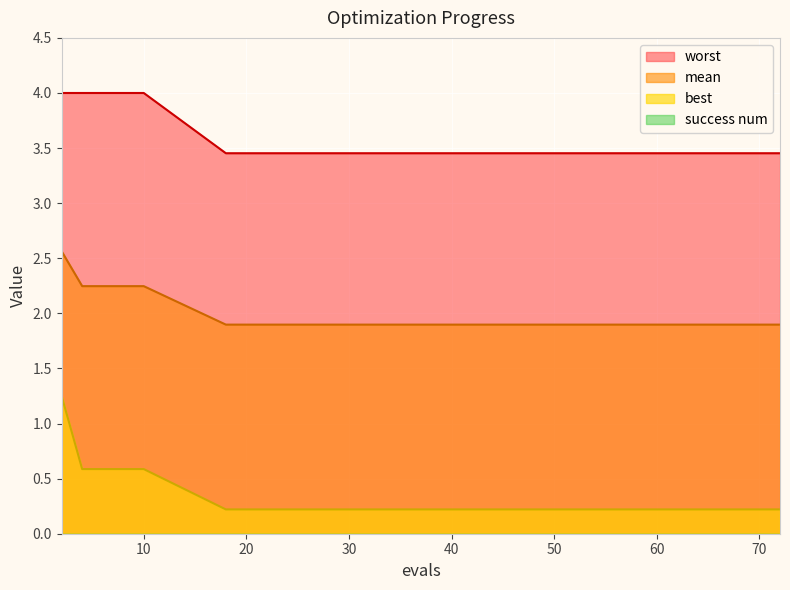

Count the mean values in the range 1 to 2.

10